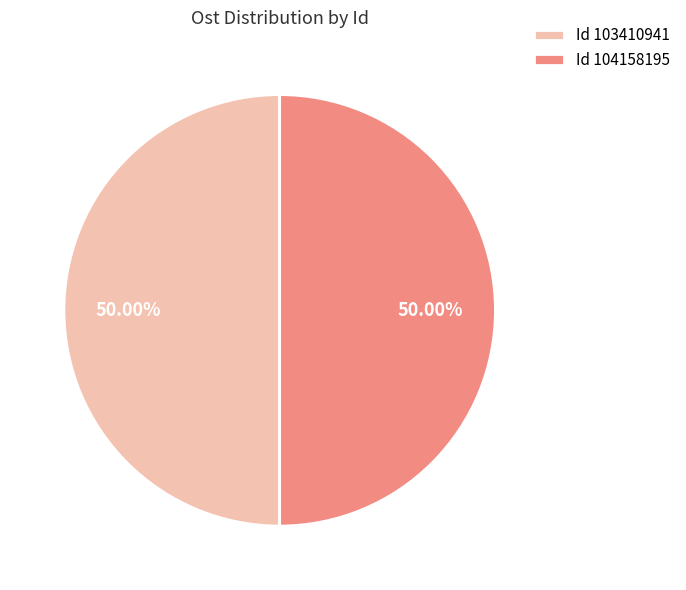

What is the ratio of the value at Id 103410941 to the value at Id 104158195?

1.0